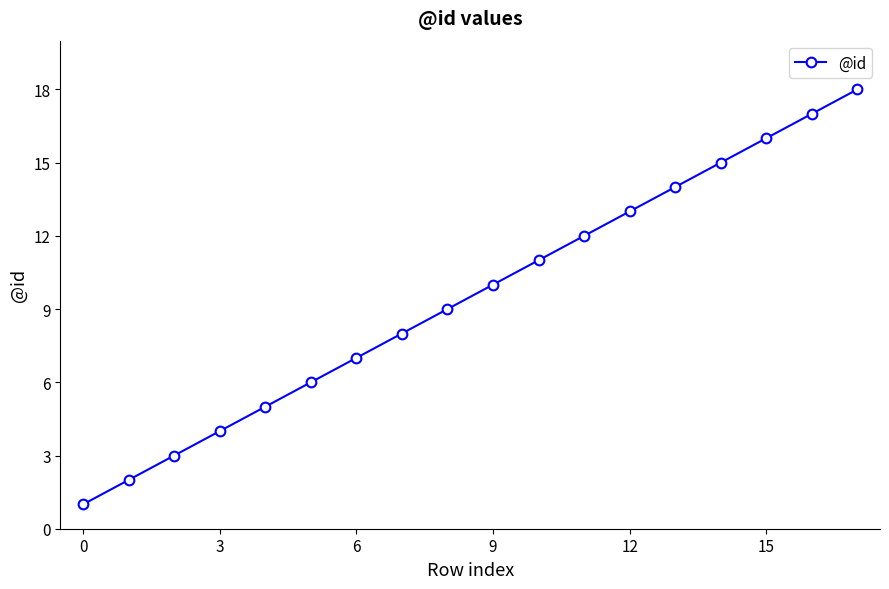

What is the greatest value displayed?

18